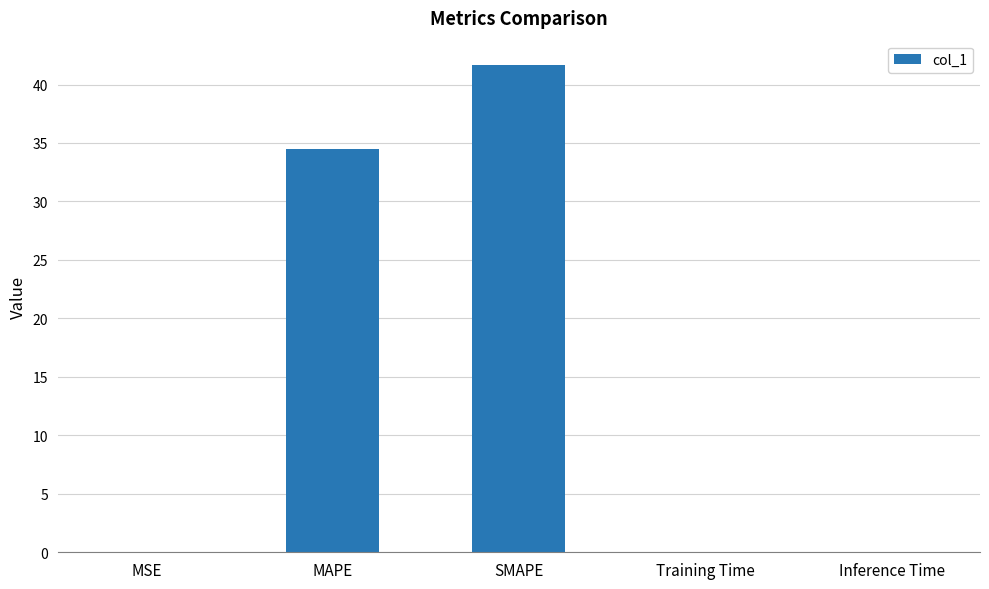

What is the greatest value displayed?

41.7